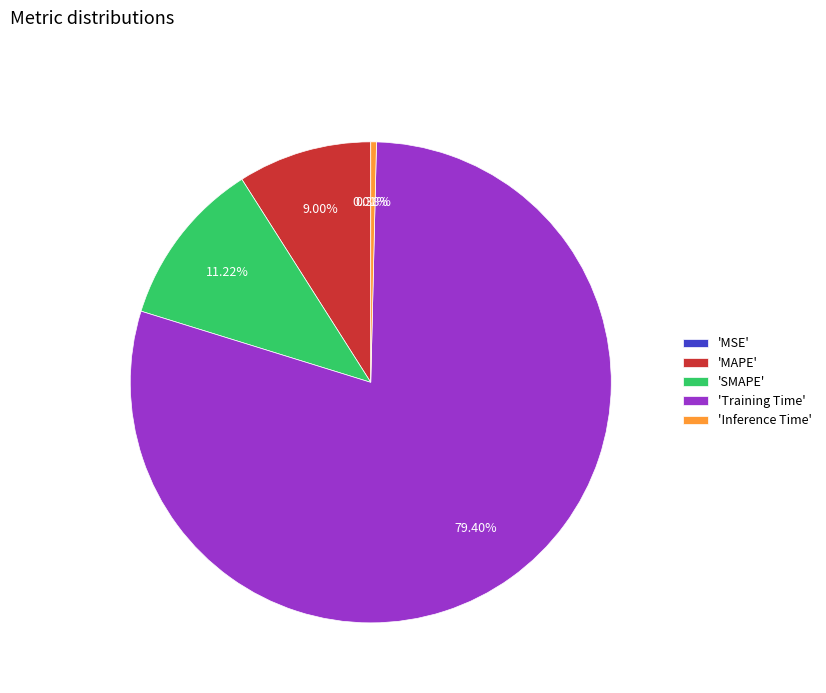

Between 'Training Time' and 'SMAPE', which is larger?

'Training Time'